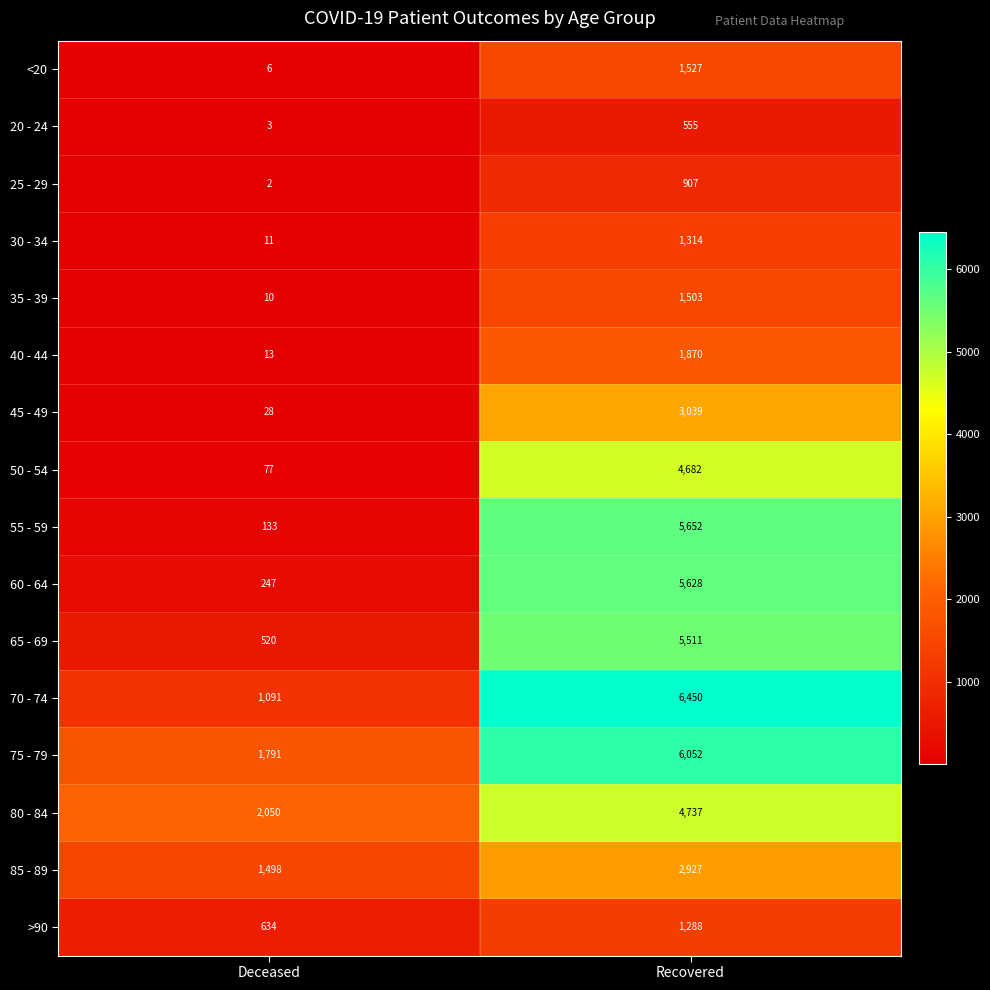

What is the sum of all 85 - 89 values?

4425